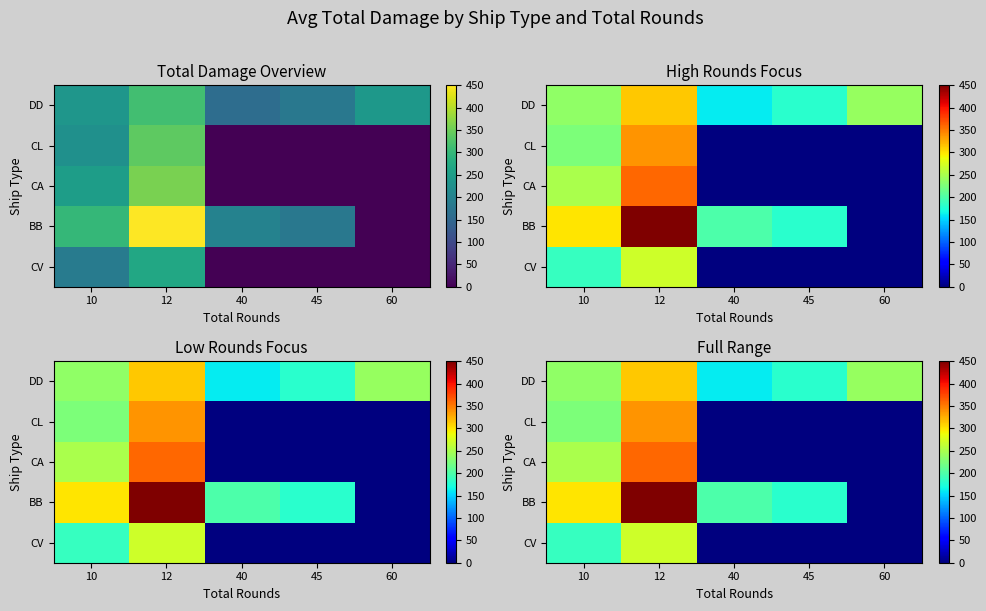

What is the difference between the BB values at 60 and 45?

180.0